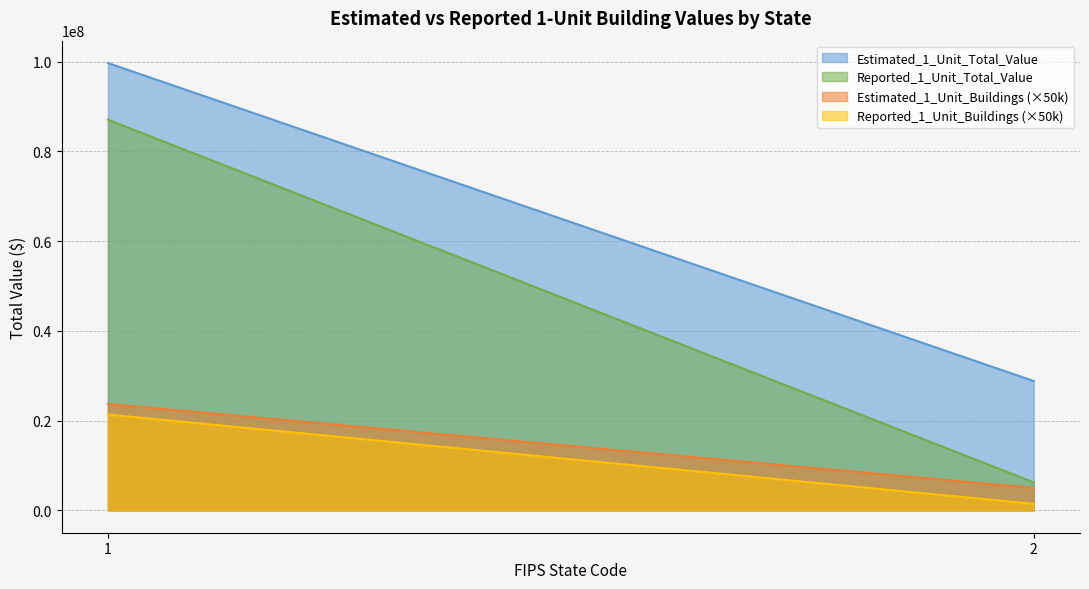

True or false: Reported_1_Unit_Buildings and Reported_1_Unit_Total_Value cross at least once.

False